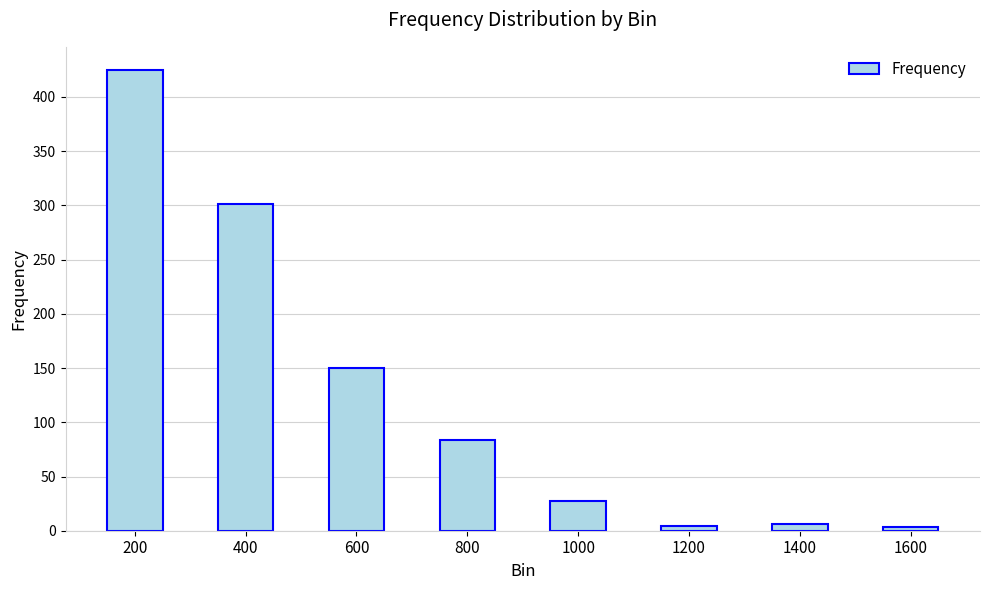

At which label does the data first exceed 84?

200